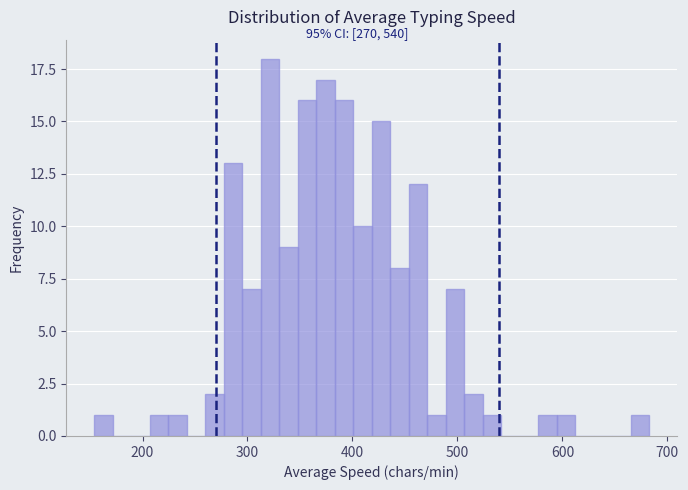

Read against the x-axis, roughly where is the centre of the tallest bar?

320